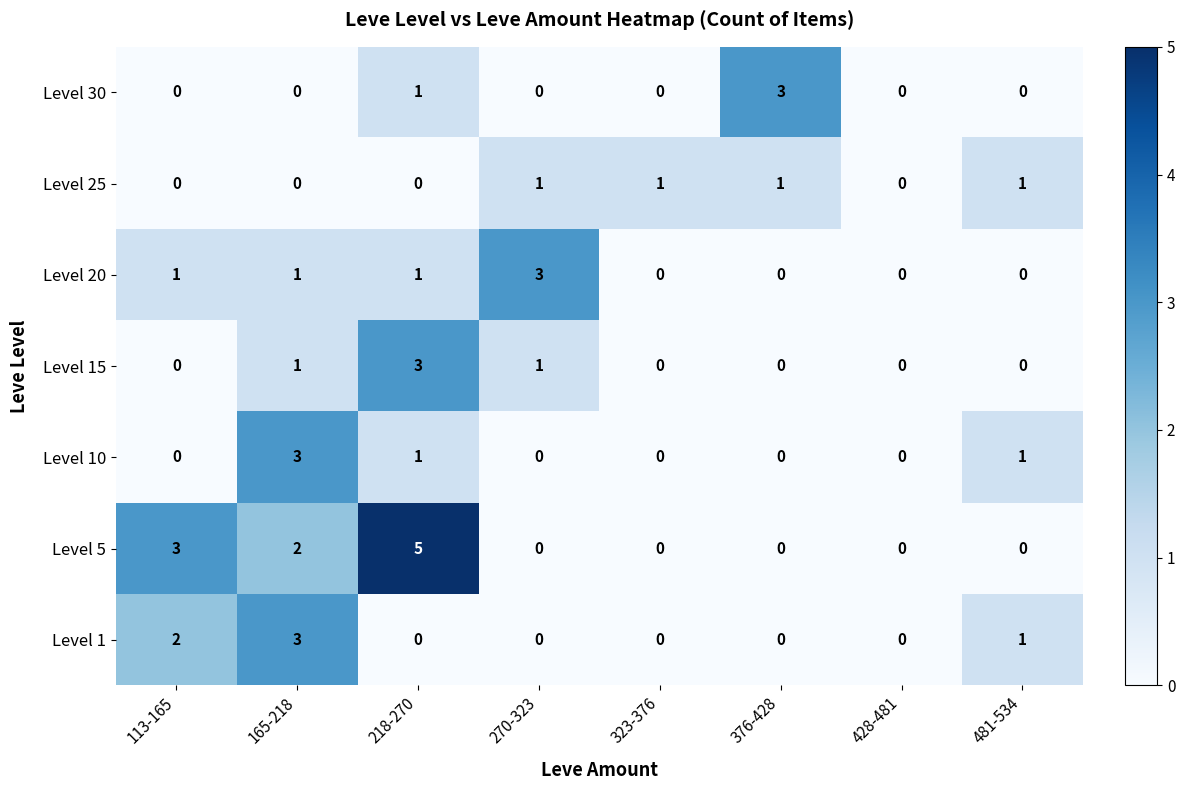

Count the number of categories in the chart.

8